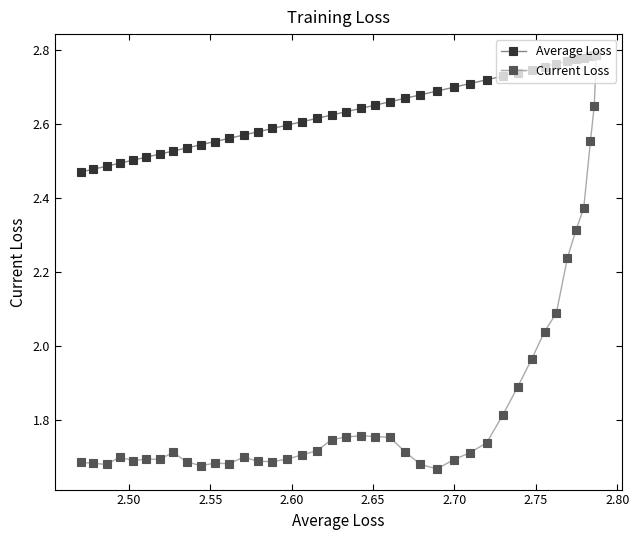

Which series has the largest total across all categories?

Average Loss